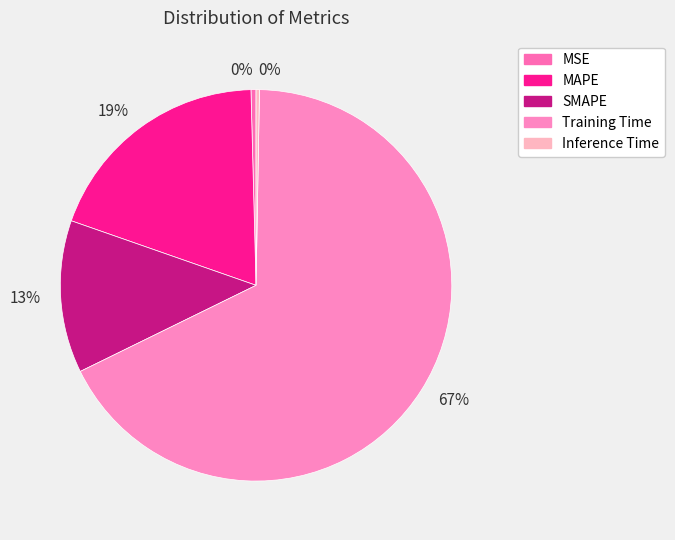

Which slice is the smallest?

Inference Time